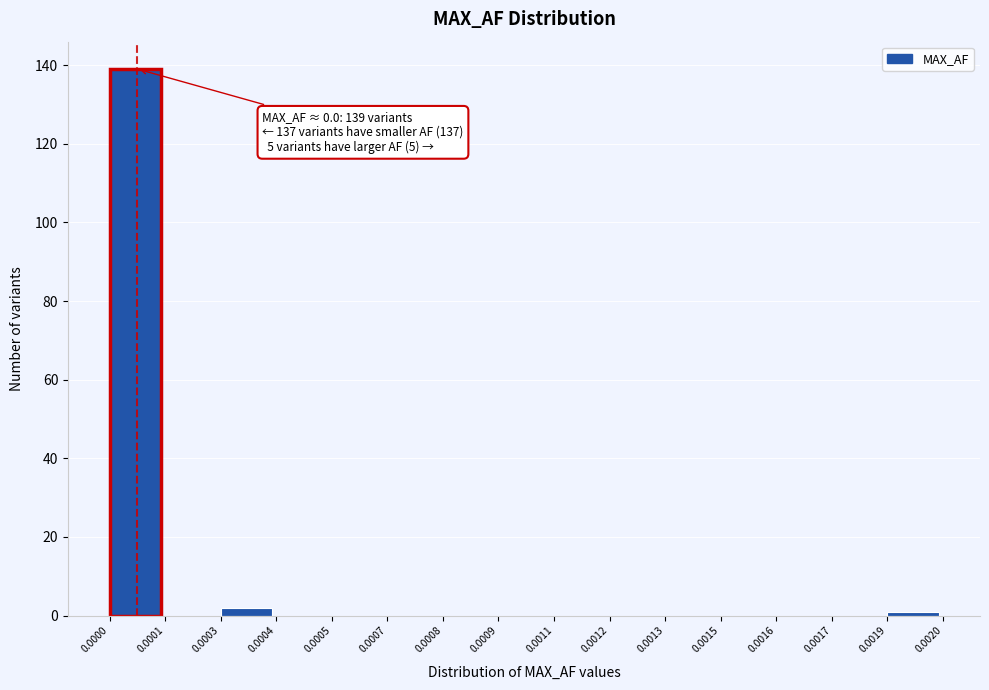

Reading left to right, extract all data points from this chart.

0.0000=139	0.0001=0	0.0003=2	0.0004=0	0.0005=0	0.0007=0	0.0008=0	0.0009=0	0.0011=0	0.0012=0	0.0013=0	0.0015=0	0.0016=0	0.0017=0	0.0019=1